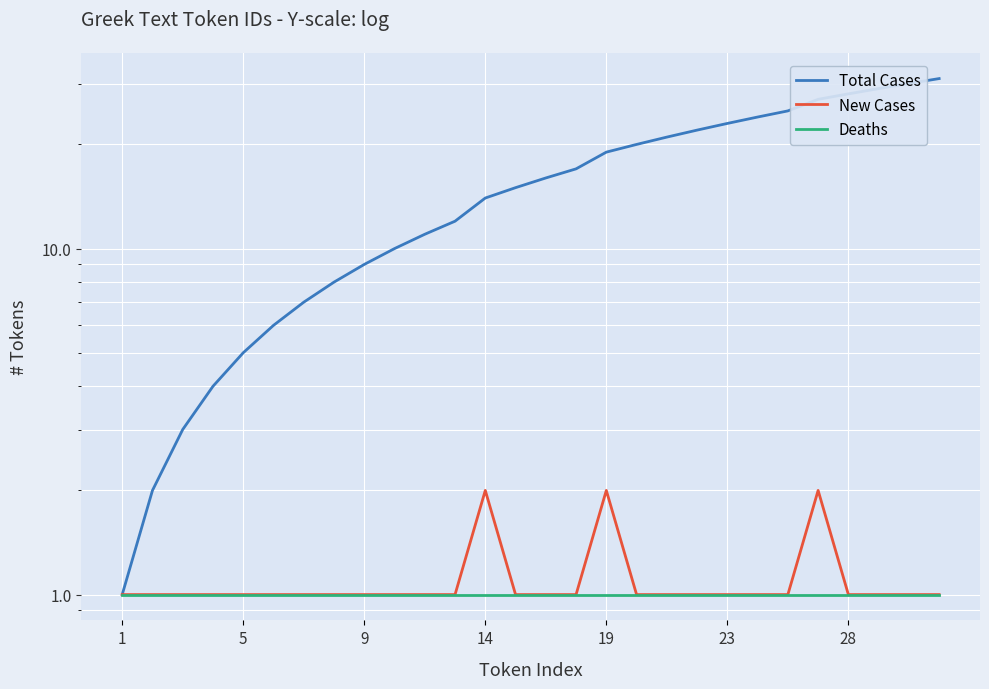

At which label does New Cases reach its minimum?

1